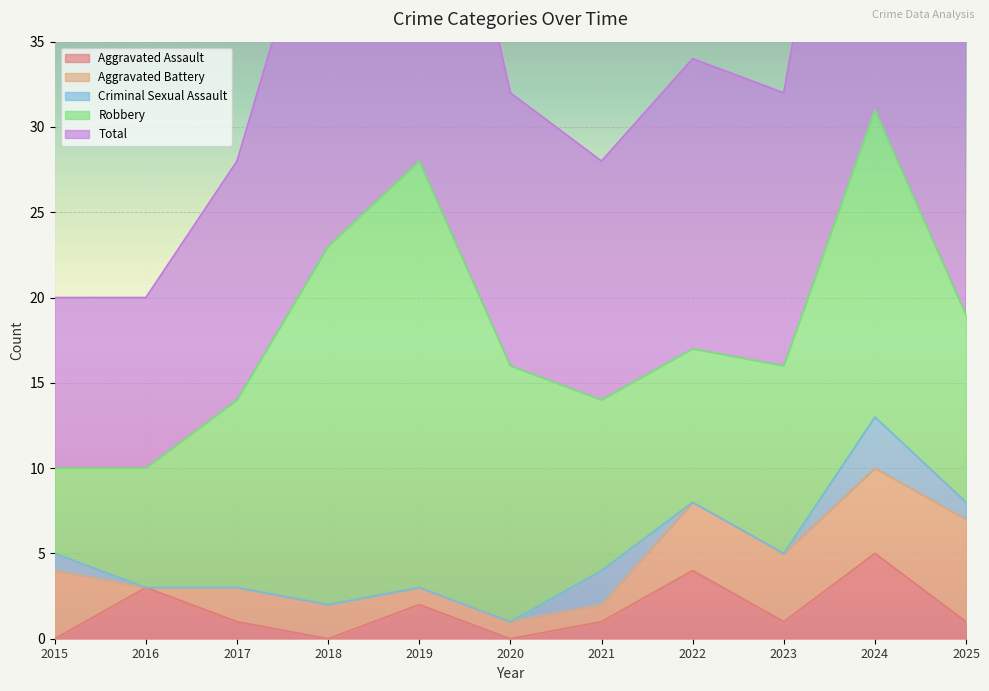

True or false: Robbery and Criminal Sexual Assault cross at least once.

False